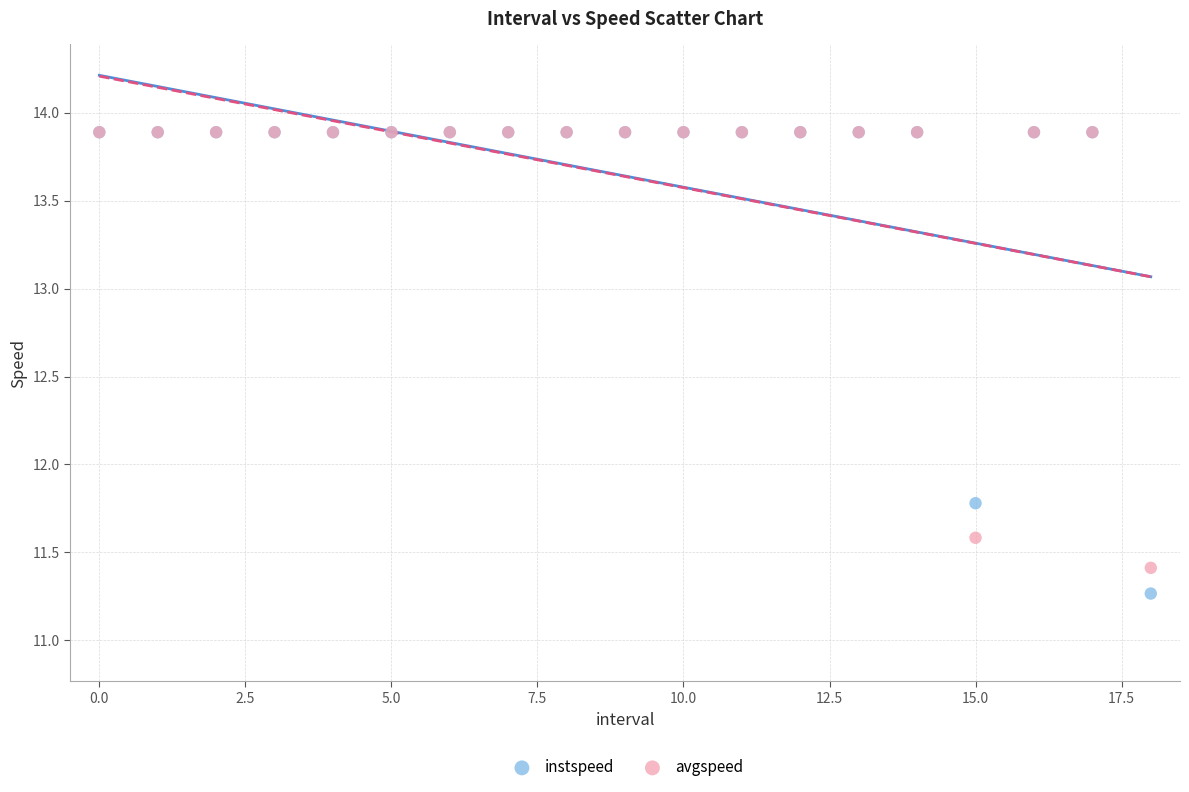

Which series has the widest spread of Y values?

instspeed